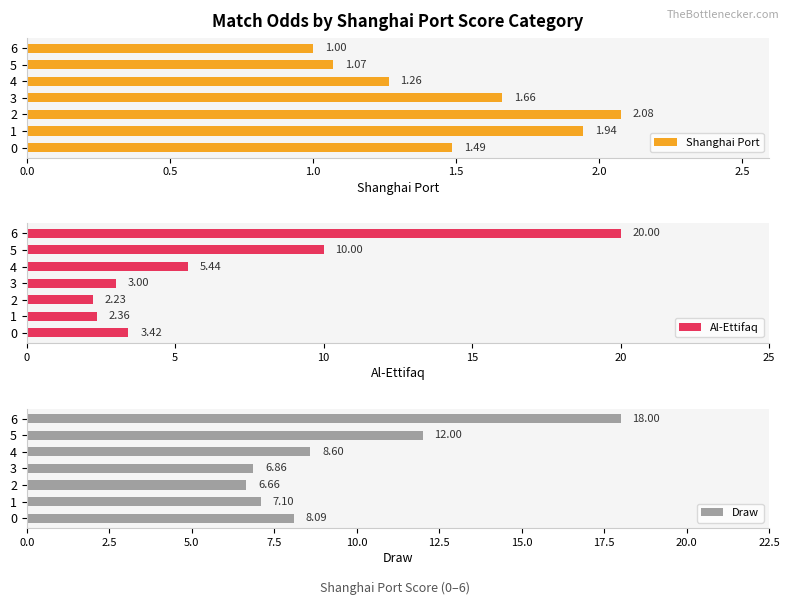

What is the difference between the maximum and minimum values in the Al-Ettifaq series?

17.8